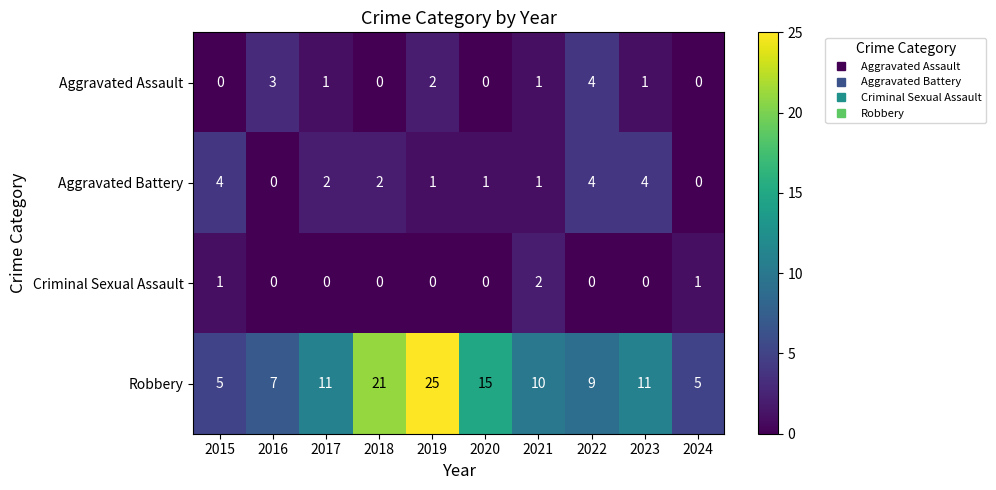

Is it true that Aggravated Assault equals 0 at 2024?

True